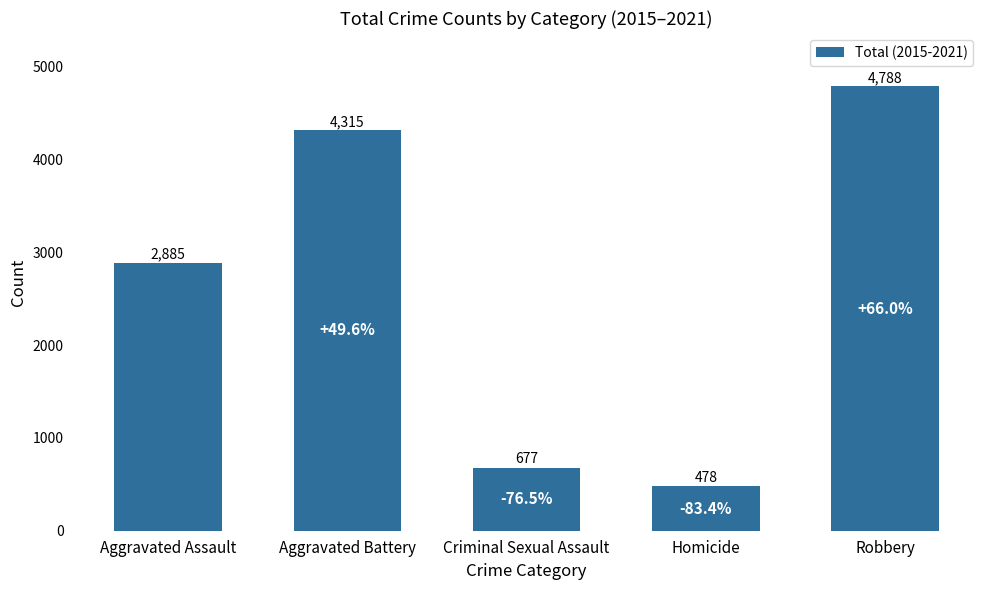

What is the change in value from Aggravated Assault to Homicide?

-2407